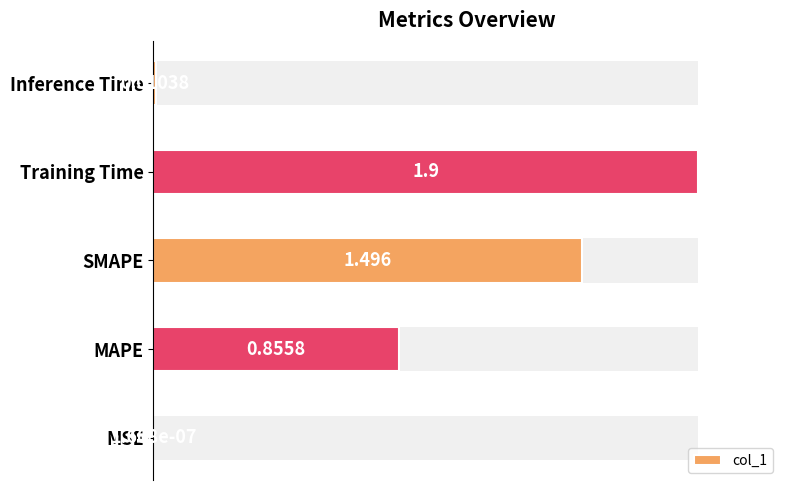

How many distinct data groups are displayed?

1